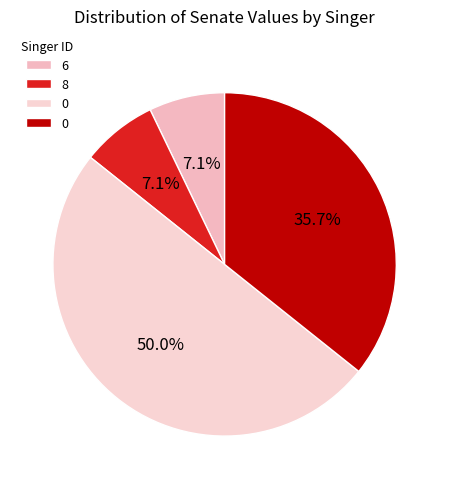

To the nearest percent, what is the average slice percentage?

25%